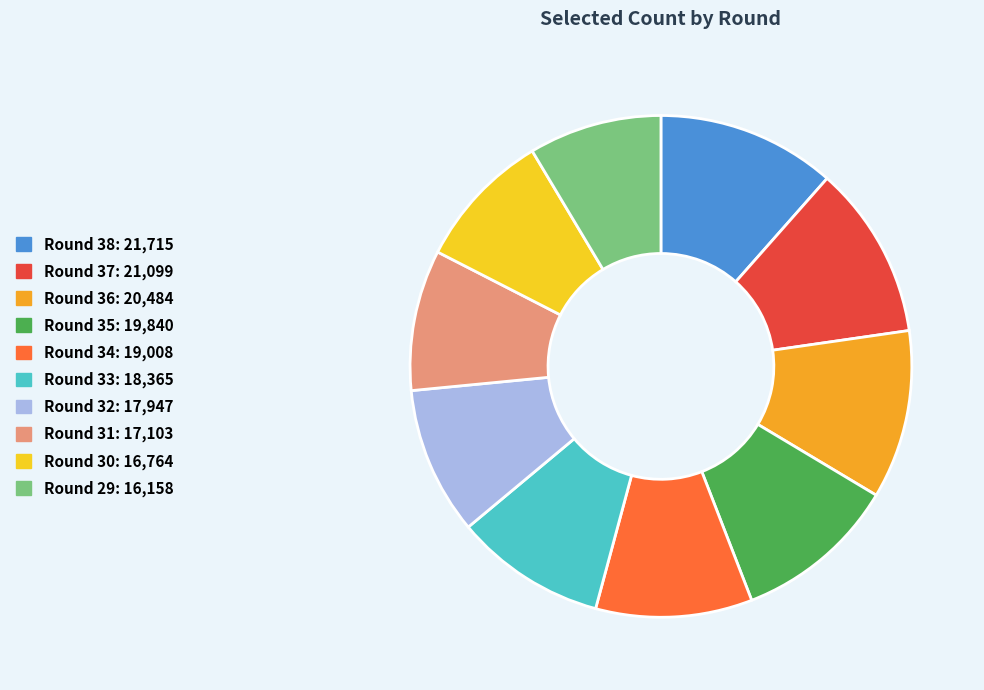

Is there a majority slice in this chart?

No